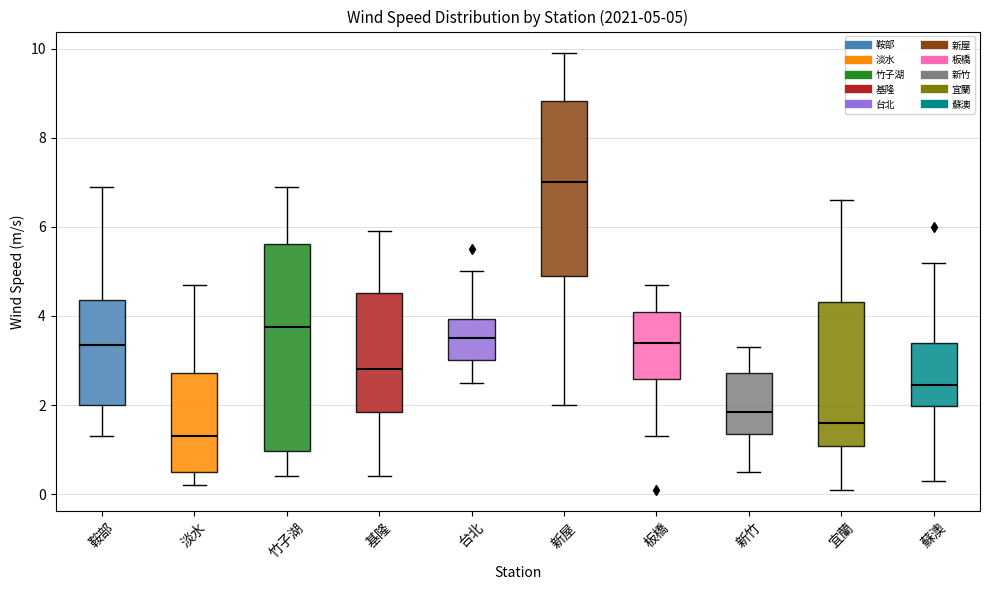

Which box's median line is the lowest?

淡水